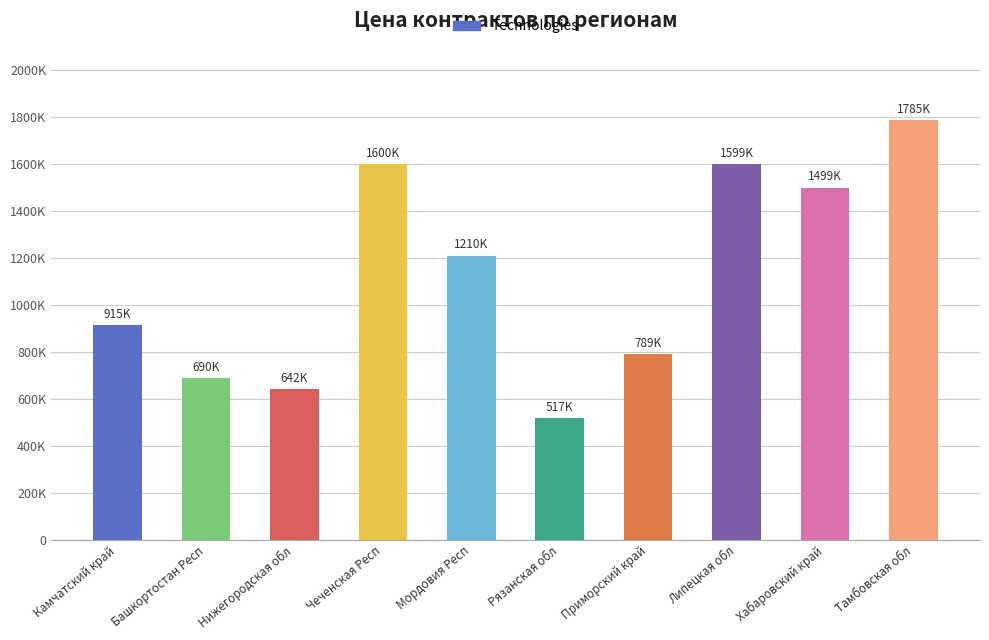

What position from the left is Липецкая обл?

8